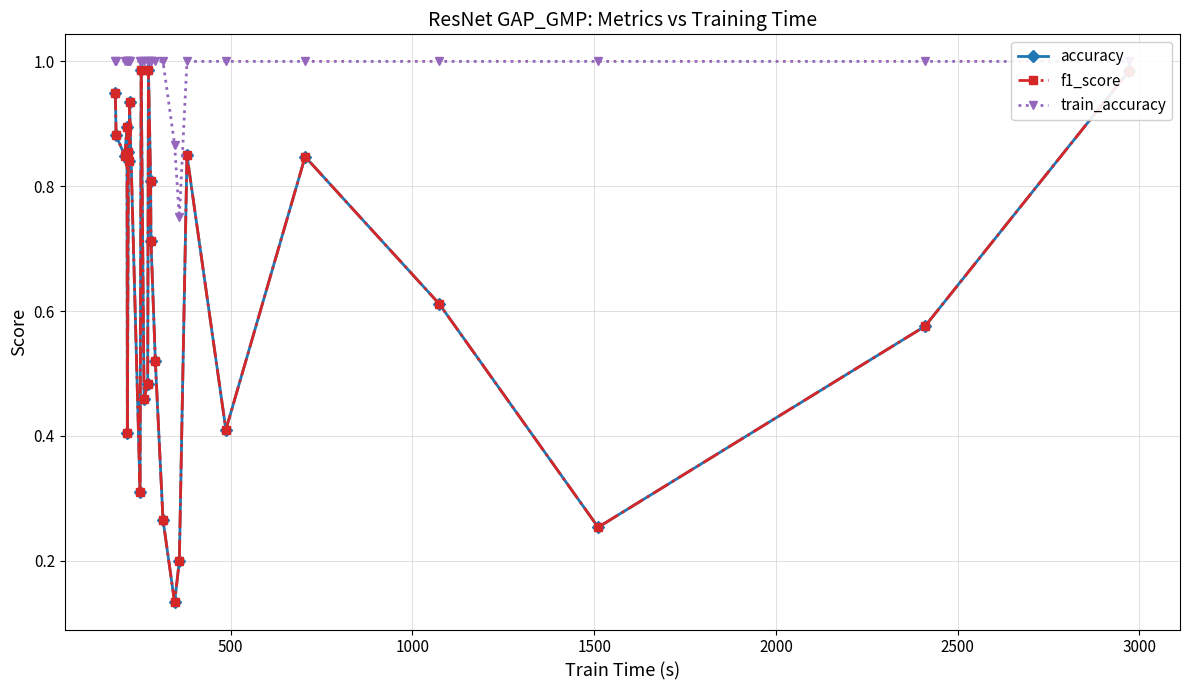

True or false: train_accuracy and accuracy cross at least once.

False